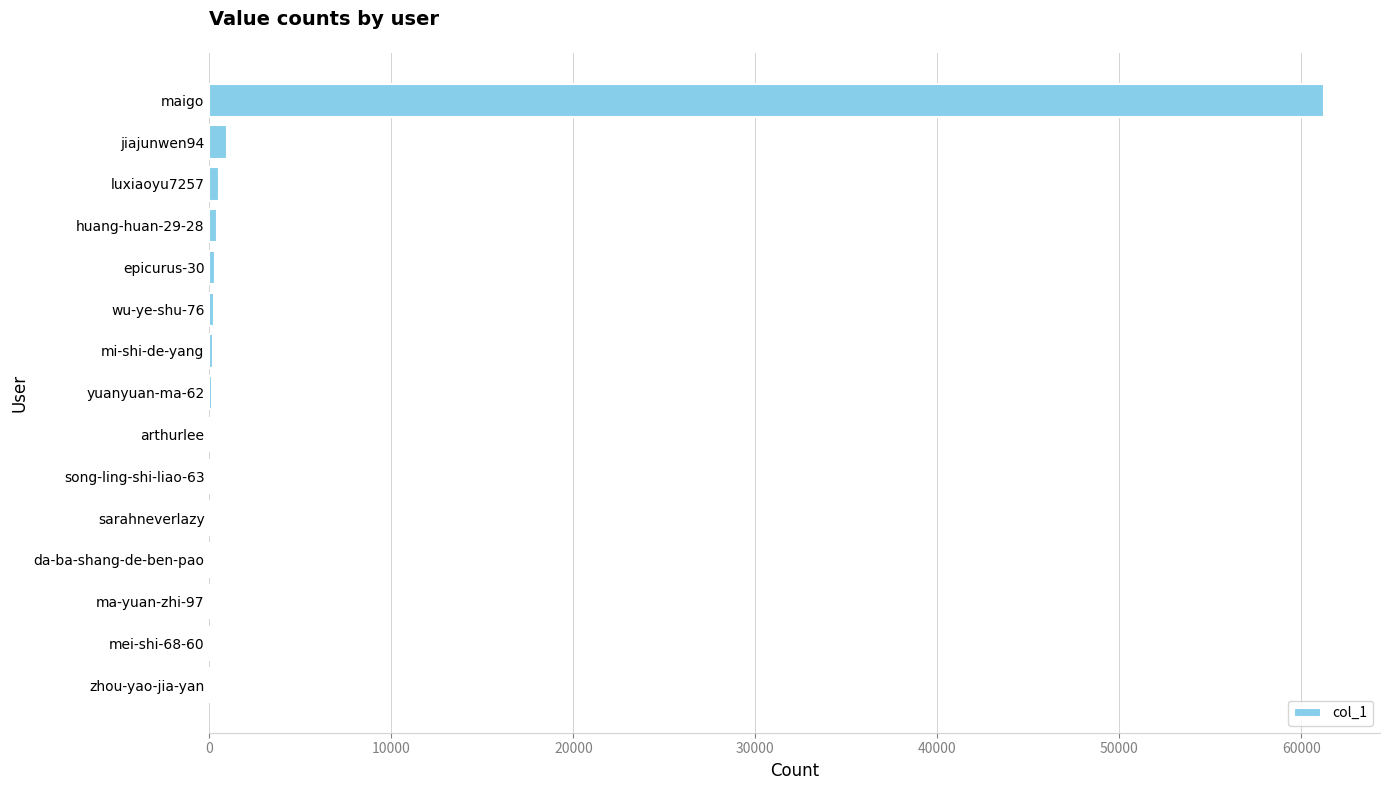

Is it true that the value at maigo is 61253?

True